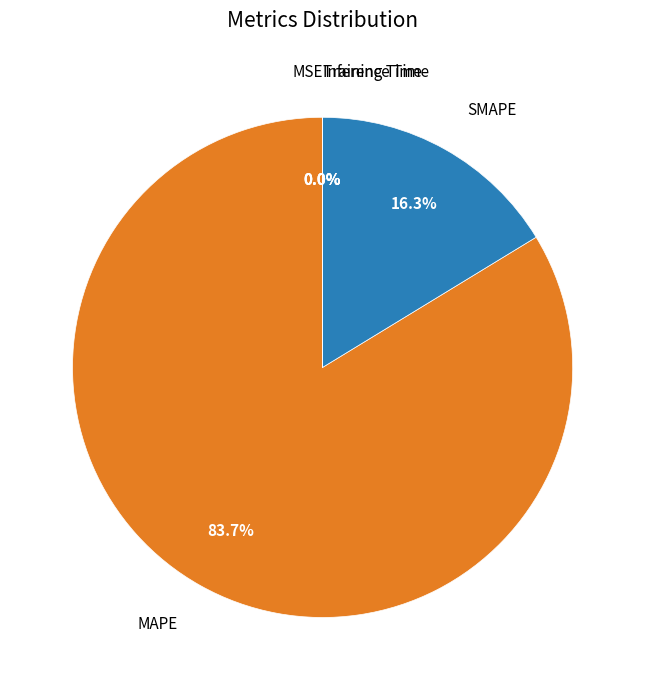

Which category has the biggest portion of the pie?

MAPE